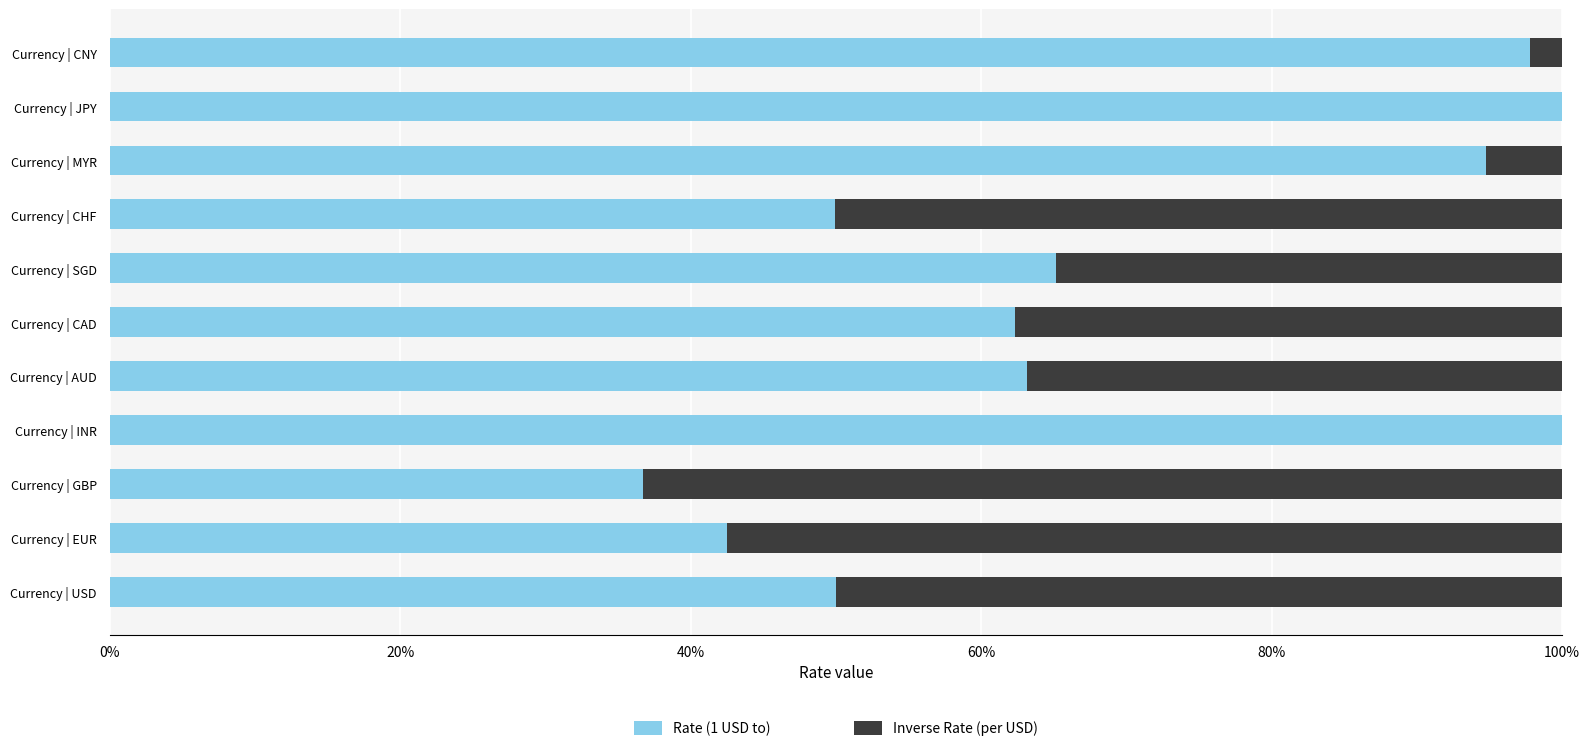

Is it true that Rate (1 USD to) equals 97.8 at Currency | CNY?

True